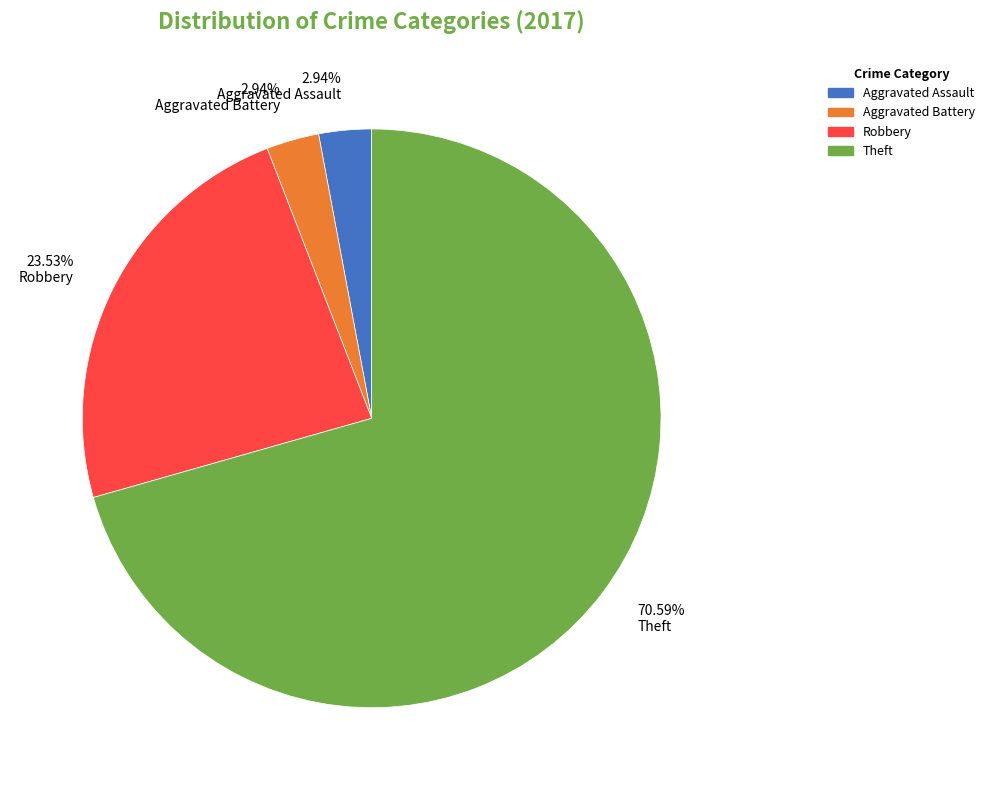

Approximately how many times larger is the value at 70.59% Theft compared to 23.53% Robbery?

3.0